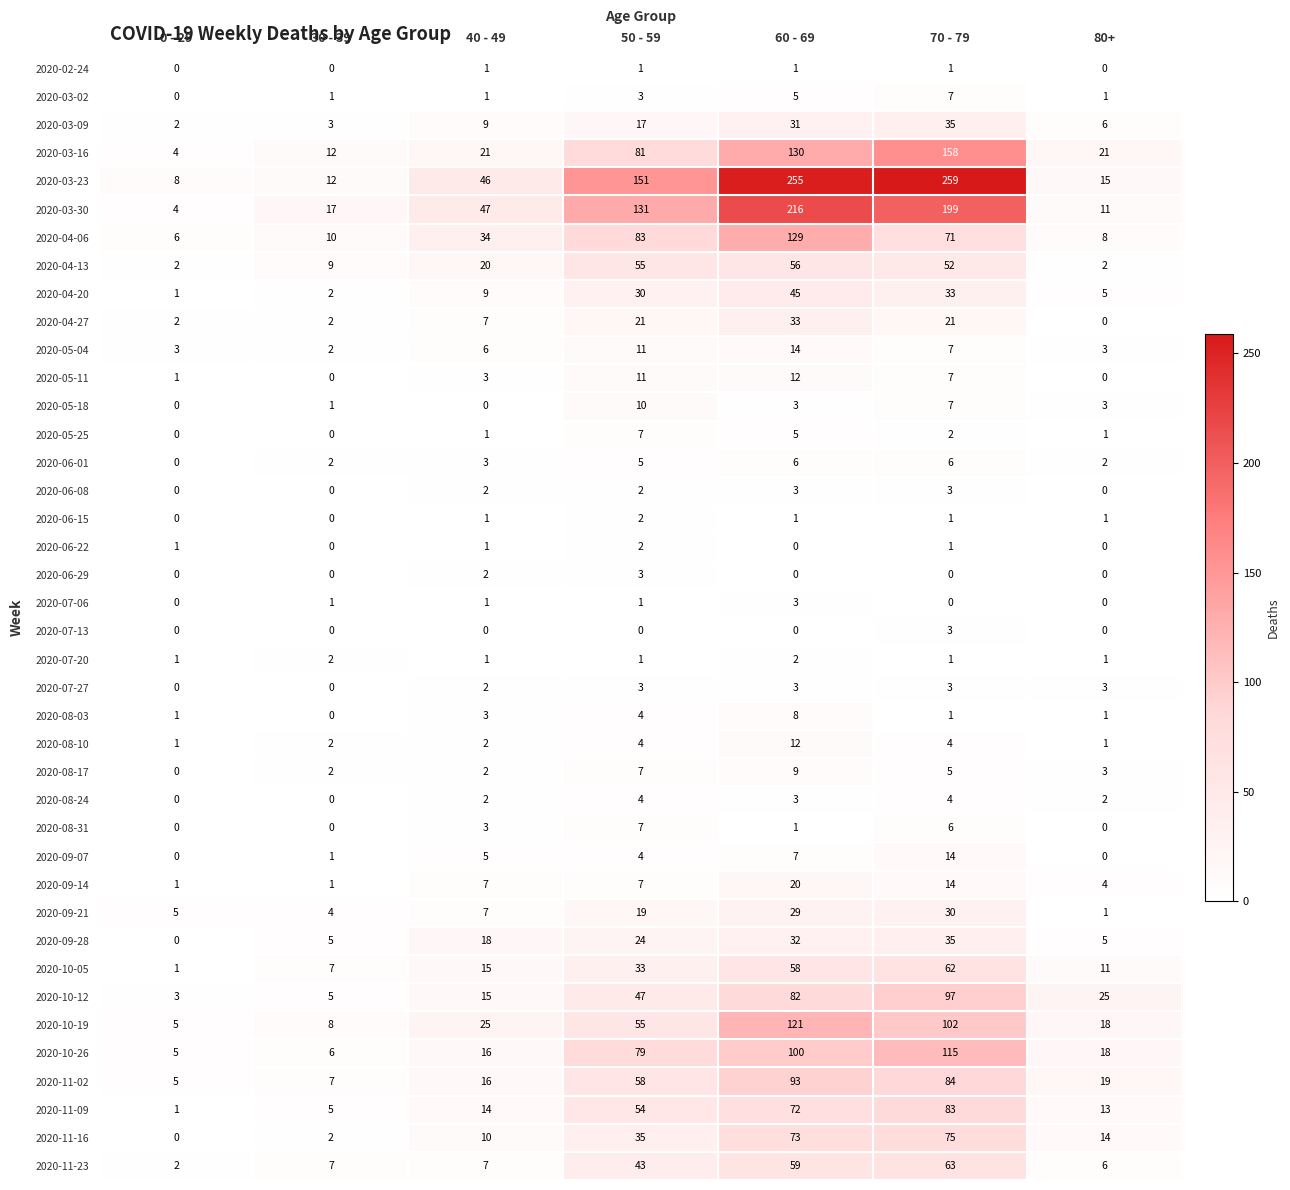

Is it true that 2020-04-13 equals 52 at 70 - 79?

True